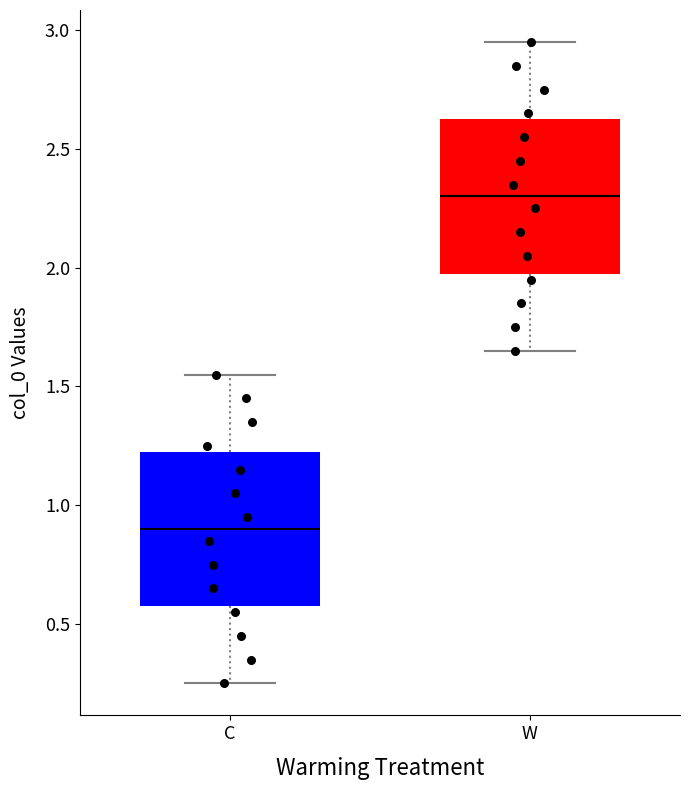

Reading left to right, transcribe this box plot: for each box, give where its median line is, the range the box spans, and where its two whiskers end, as read against the y-axis. The values are not printed on the chart, so give them approximately, as read against the axis.

C: median 0.90, box 0.60 to 1.25, whiskers 0.25 to 1.55
W: median 2.30, box 2.00 to 2.65, whiskers 1.65 to 2.95